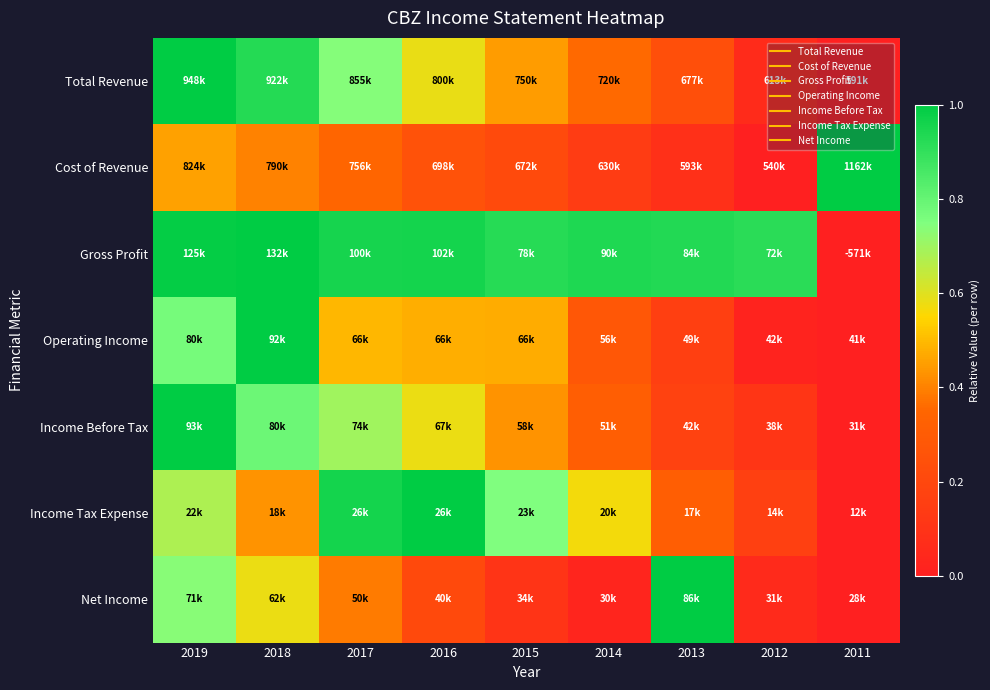

Reading left to right, what are all the values shown in this chart?

Total Revenue: 2019=1.0	2018=0.9	2017=0.7	2016=0.6	2015=0.4	2014=0.4	2013=0.2	2012=0.1	2011=0.0
Cost of Revenue: 2019=0.5	2018=0.4	2017=0.3	2016=0.3	2015=0.2	2014=0.1	2013=0.1	2012=0.0	2011=1.0
Gross Profit: 2019=1.0	2018=1.0	2017=1.0	2016=1.0	2015=0.9	2014=0.9	2013=0.9	2012=0.9	2011=0.0
Operating Income: 2019=0.8	2018=1.0	2017=0.5	2016=0.5	2015=0.5	2014=0.3	2013=0.2	2012=0.0	2011=0.0
Income Before Tax: 2019=1.0	2018=0.8	2017=0.7	2016=0.6	2015=0.4	2014=0.3	2013=0.2	2012=0.1	2011=0.0
Income Tax Expense: 2019=0.7	2018=0.4	2017=1.0	2016=1.0	2015=0.7	2014=0.6	2013=0.3	2012=0.2	2011=0.0
Net Income: 2019=0.7	2018=0.6	2017=0.4	2016=0.2	2015=0.1	2014=0.0	2013=1.0	2012=0.1	2011=0.0